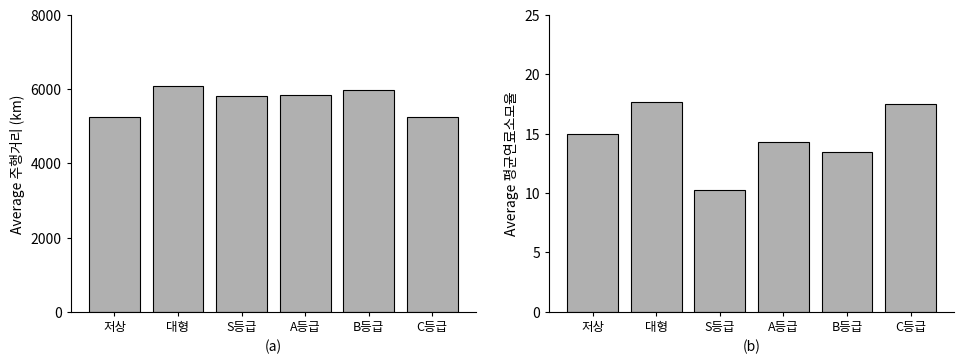

Reading left to right, transcribe all the data shown in this chart.

주행거리(km): 저상=5239.5	대형=6085.5	S등급=5819.3	A등급=5836.2	B등급=5972.0	C등급=5261.2
평균연료소모율: 저상=15.0	대형=17.6	S등급=10.3	A등급=14.3	B등급=13.5	C등급=17.5